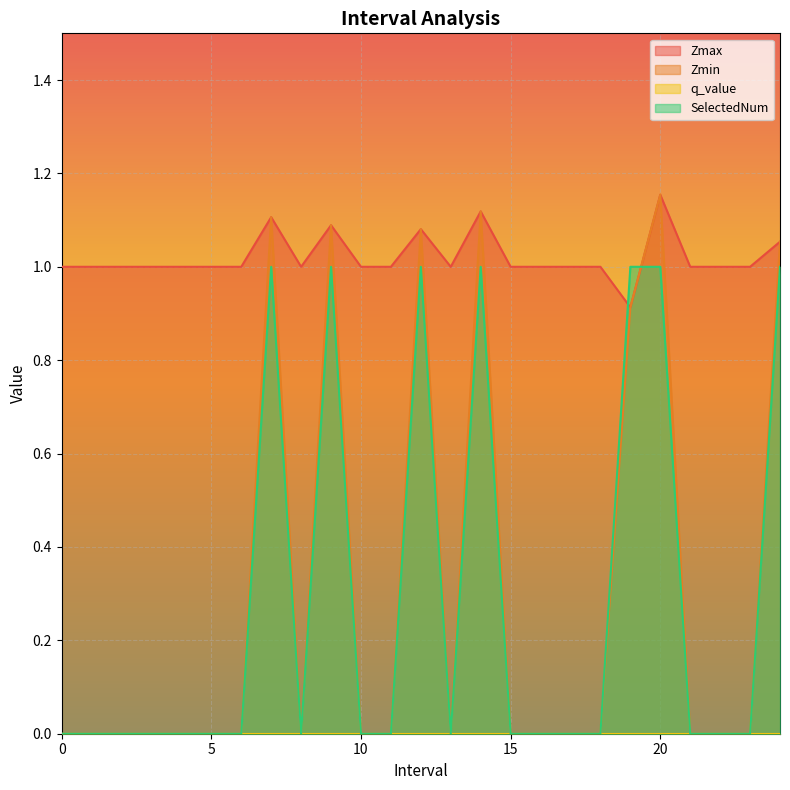

What is the difference between the maximum and second lowest values in the Zmin series?

1.2